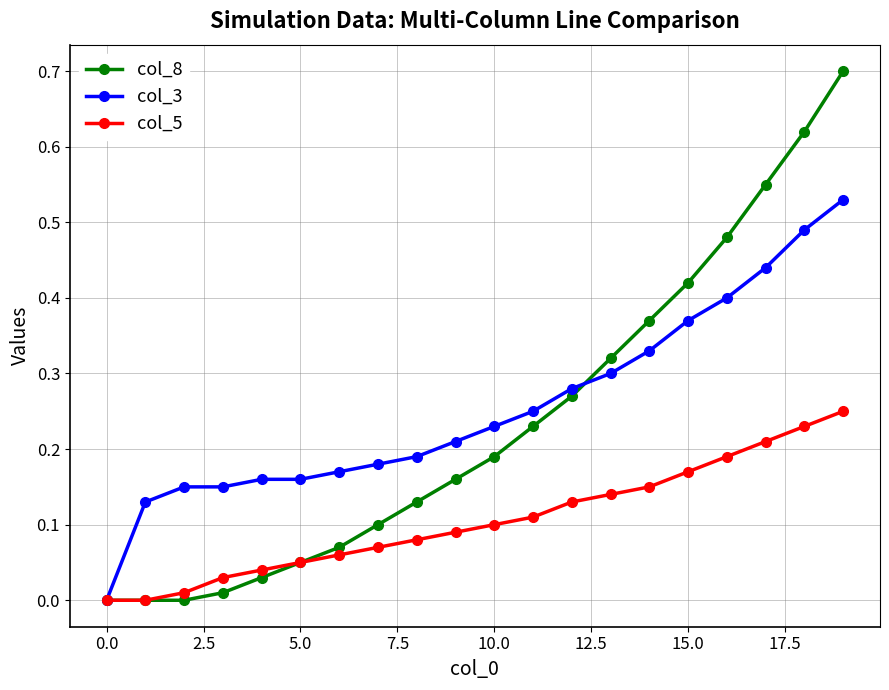

True or false: col_8 has more than 2 interior local peaks.

False